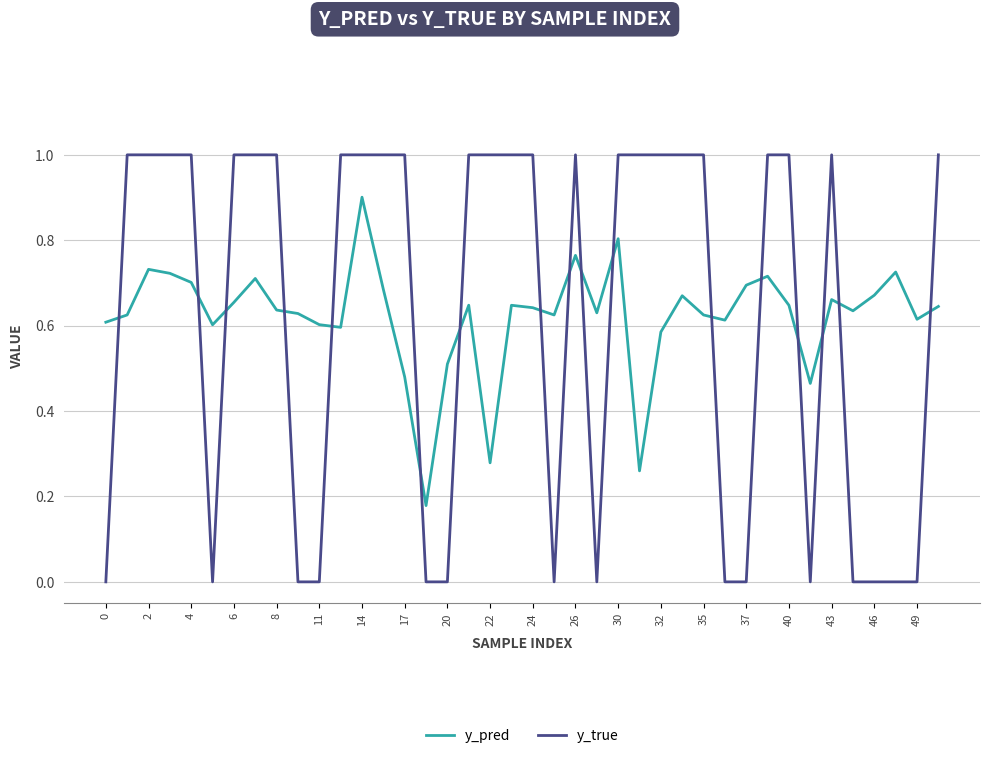

How many intersections are there between y_true and y_pred?

17